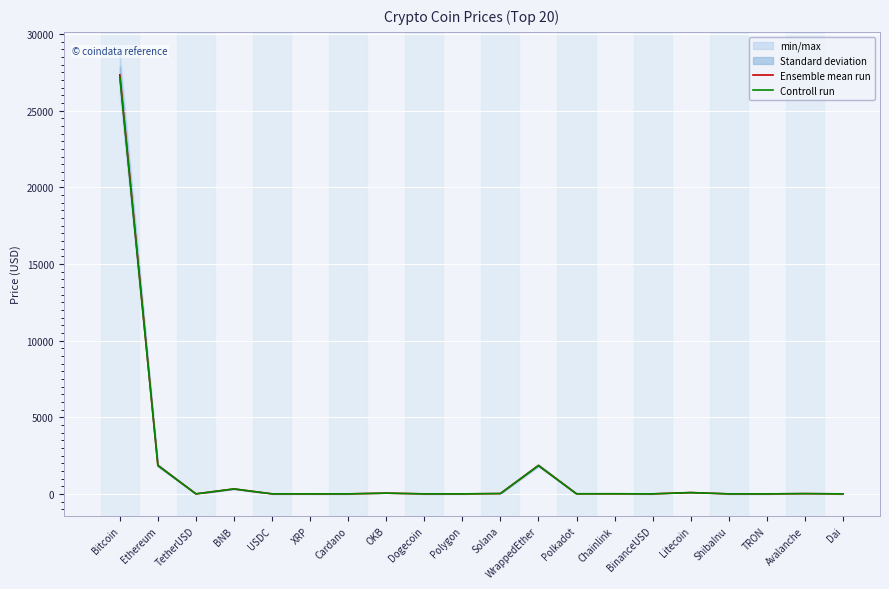

Reading right to left, transcribe all the data shown in this chart.

Ensemble mean run: 1.0	17.1	0.1	0.0	85.9	1.0	7.1	5.9	1855.7	21.4	1.0	0.1	48.2	0.4	0.5	1.0	323.9	1.0	1856.8	27332.5
Controll run: 1.0	17.0	0.1	0.0	85.5	1.0	7.1	5.9	1846.4	21.3	1.0	0.1	48.0	0.4	0.5	1.0	322.3	1.0	1847.5	27195.8